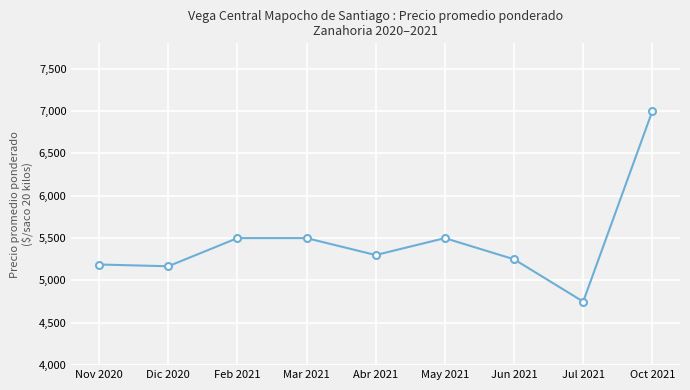

Which category has the lowest value across all series?

Jul 2021